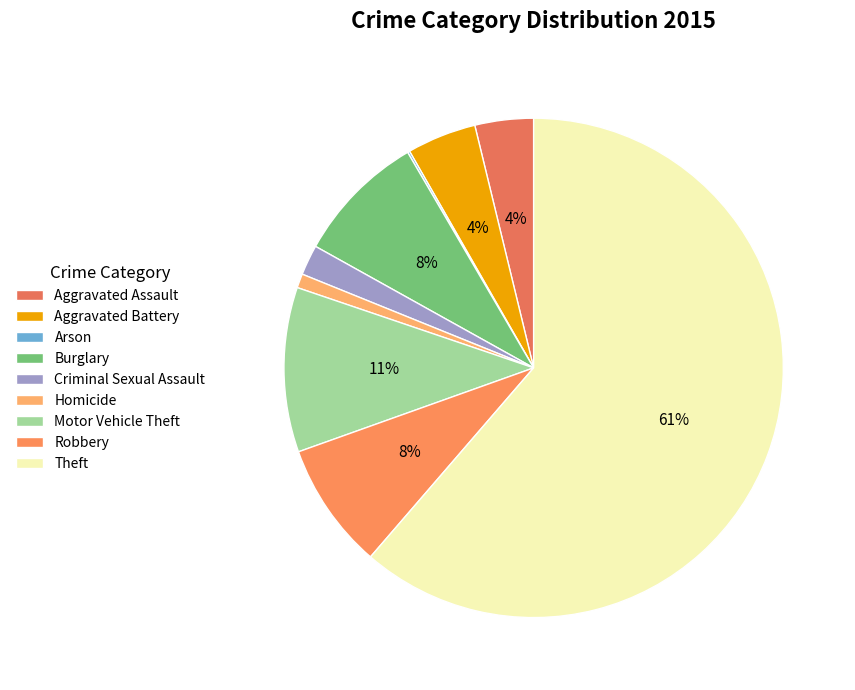

Approximately how many times larger is the value at Homicide compared to Aggravated Assault?

0.2